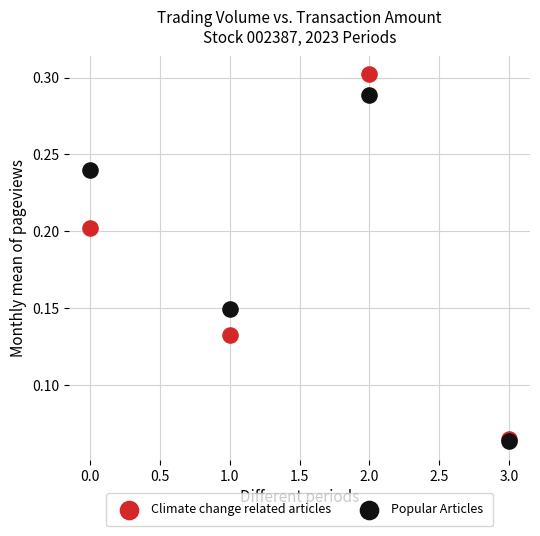

What are all the series names shown in the legend?

Climate change related articles, Popular Articles